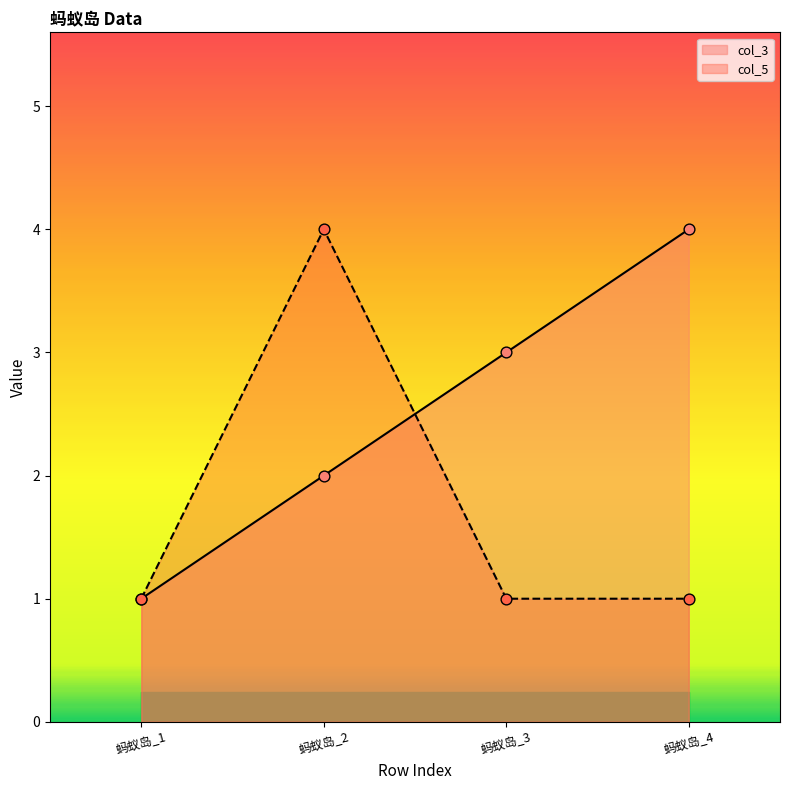

Which series has the widest spread of Y values?

col_3